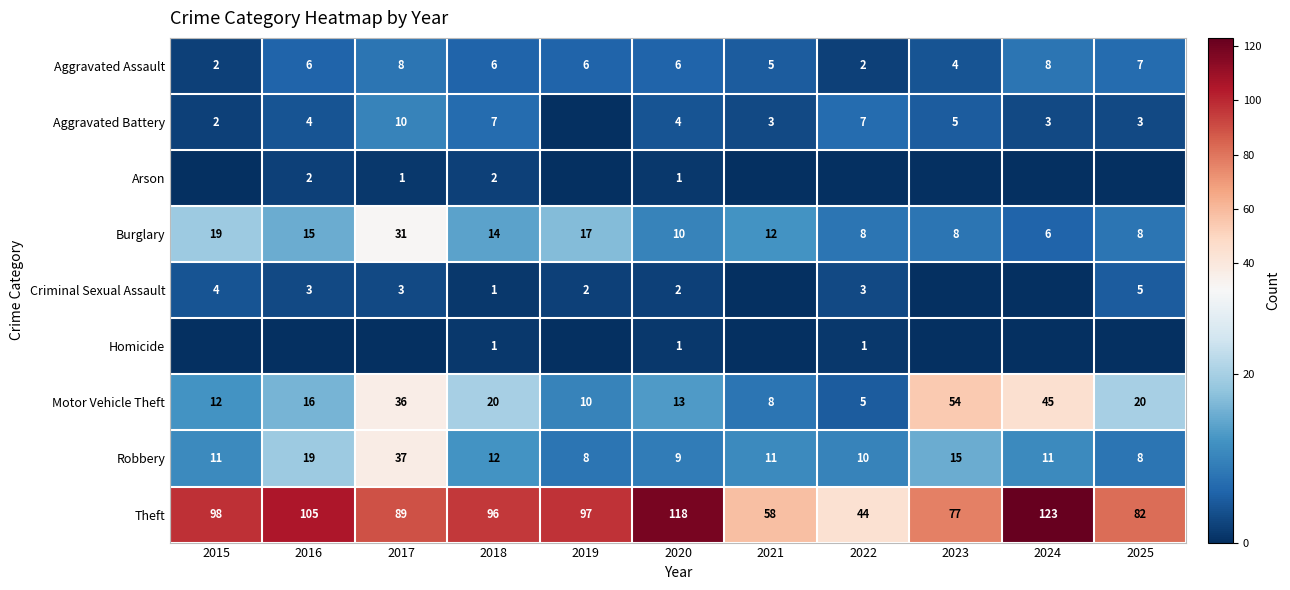

At how many categories does at least one series exceed 66?

9